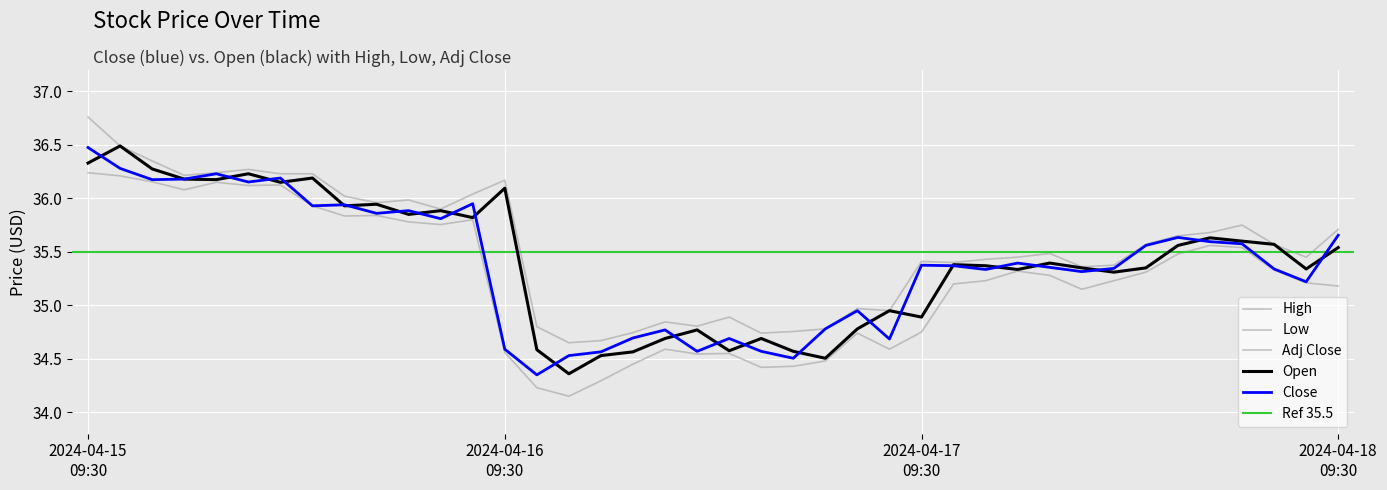

At how many categories does at least one series exceed 36?

11